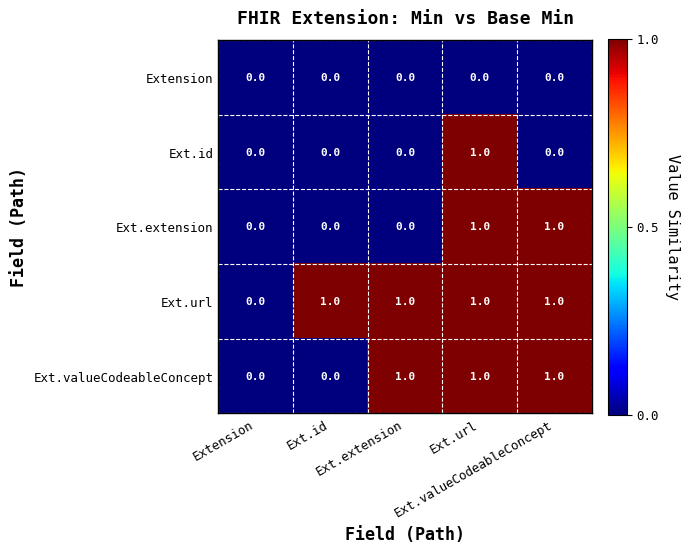

Reading right to left, what are all the values shown in this chart?

Extension: Ext.valueCodeableConcept=0	Ext.url=0	Ext.extension=0	Ext.id=0	Extension=0
Ext.id: Ext.valueCodeableConcept=0	Ext.url=1	Ext.extension=0	Ext.id=0	Extension=0
Ext.extension: Ext.valueCodeableConcept=1	Ext.url=1	Ext.extension=0	Ext.id=0	Extension=0
Ext.url: Ext.valueCodeableConcept=1	Ext.url=1	Ext.extension=1	Ext.id=1	Extension=0
Ext.valueCodeableConcept: Ext.valueCodeableConcept=1	Ext.url=1	Ext.extension=1	Ext.id=0	Extension=0